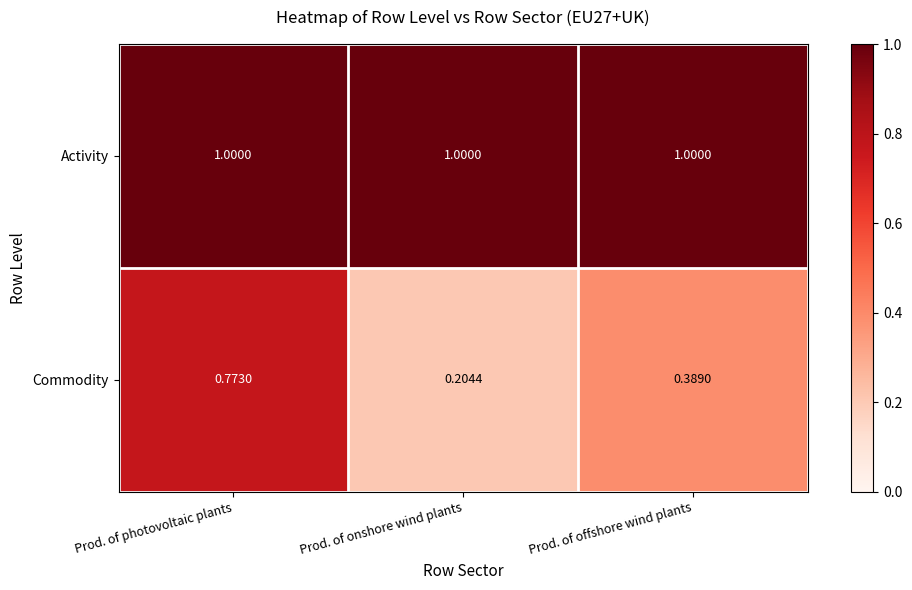

Where is Commodity nearest to the value 0?

Prod. of onshore wind plants